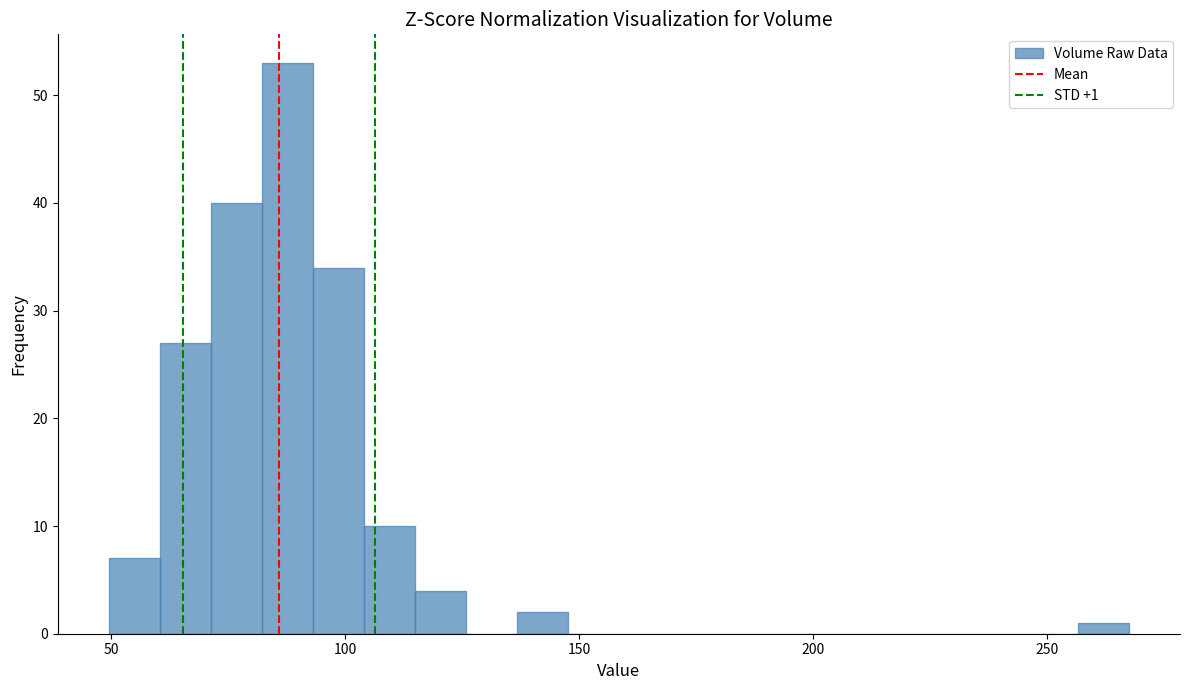

Read against the x-axis, roughly where is the centre of the tallest bar?

90